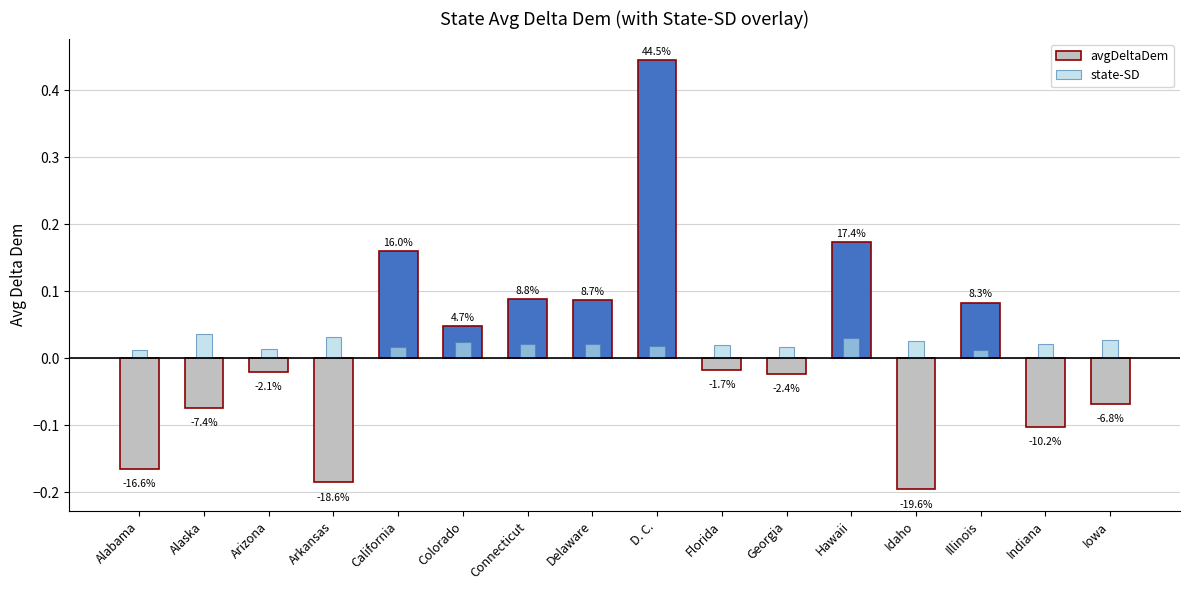

Reading left to right, what are all the values shown in this chart?

avgDeltaDem: Alabama=-0.2	Alaska=-0.1	Arizona=-0.0	Arkansas=-0.2	California=0.2	Colorado=0.0	Connecticut=0.1	Delaware=0.1	D. C.=0.4	Florida=-0.0	Georgia=-0.0	Hawaii=0.2	Idaho=-0.2	Illinois=0.1	Indiana=-0.1	Iowa=-0.1
state-SD: Alabama=0.0	Alaska=0.0	Arizona=0.0	Arkansas=0.0	California=0.0	Colorado=0.0	Connecticut=0.0	Delaware=0.0	D. C.=0.0	Florida=0.0	Georgia=0.0	Hawaii=0.0	Idaho=0.0	Illinois=0.0	Indiana=0.0	Iowa=0.0